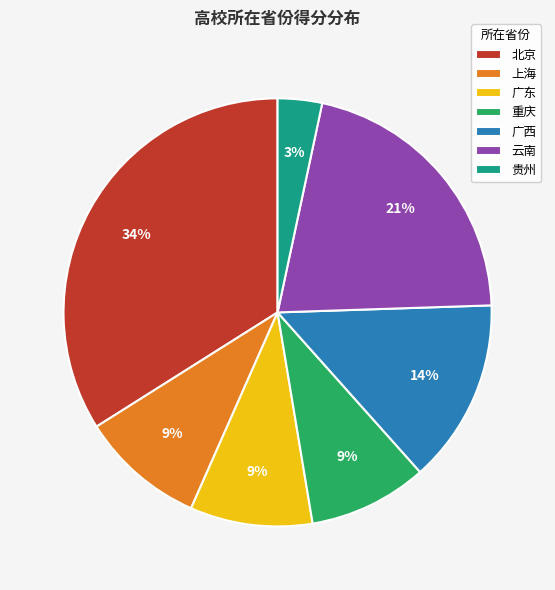

Count the number of slices in the pie.

7